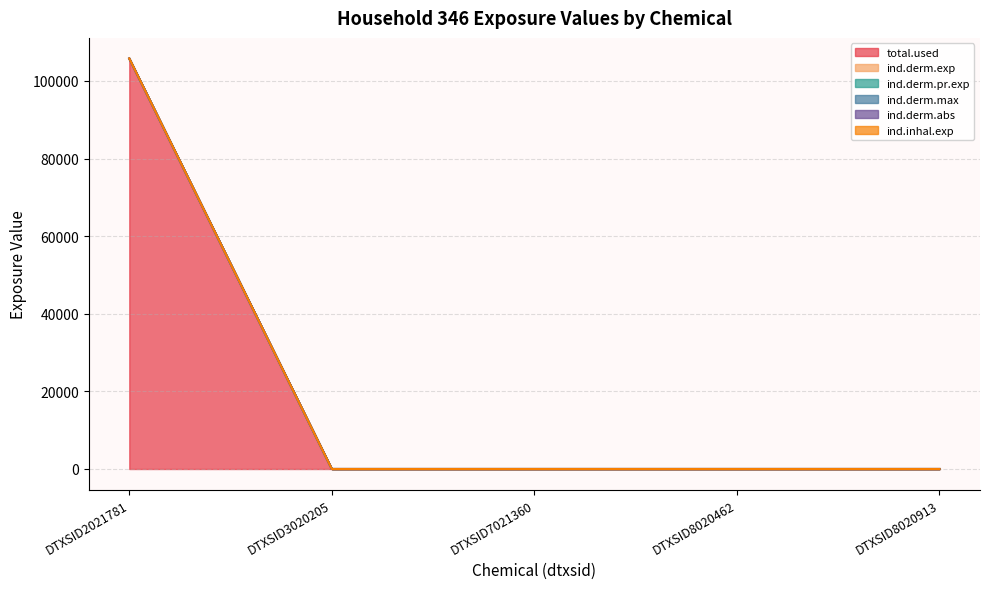

What is the sum of the ind.derm.exp values at DTXSID8020462 and DTXSID2021781?

105796.2